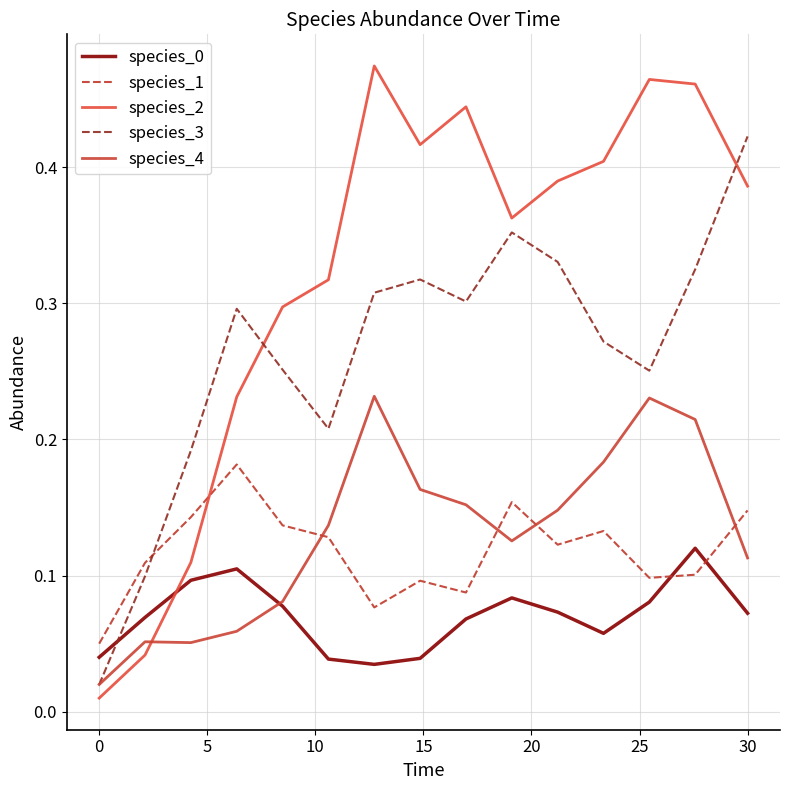

Which series has the largest total across all categories?

species_2